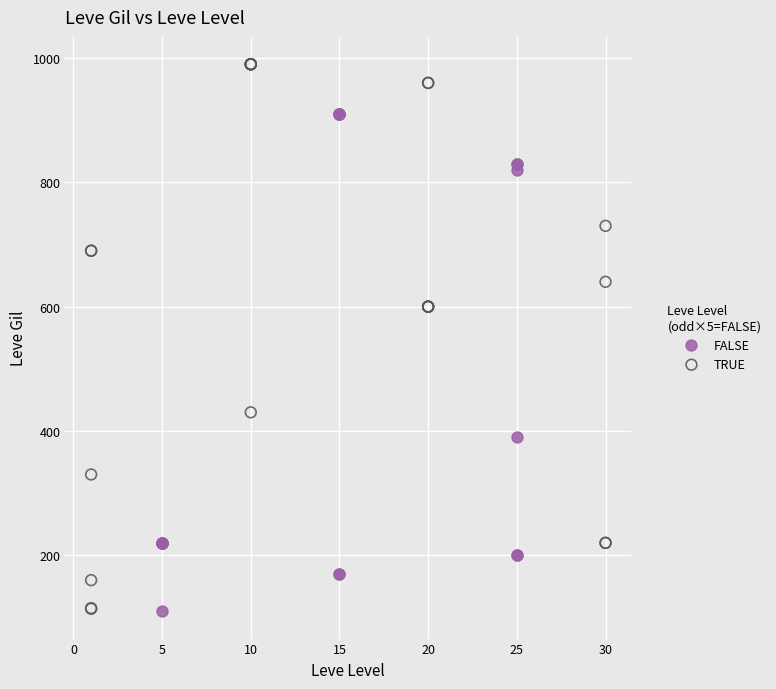

Which series has the widest spread of Y values?

TRUE